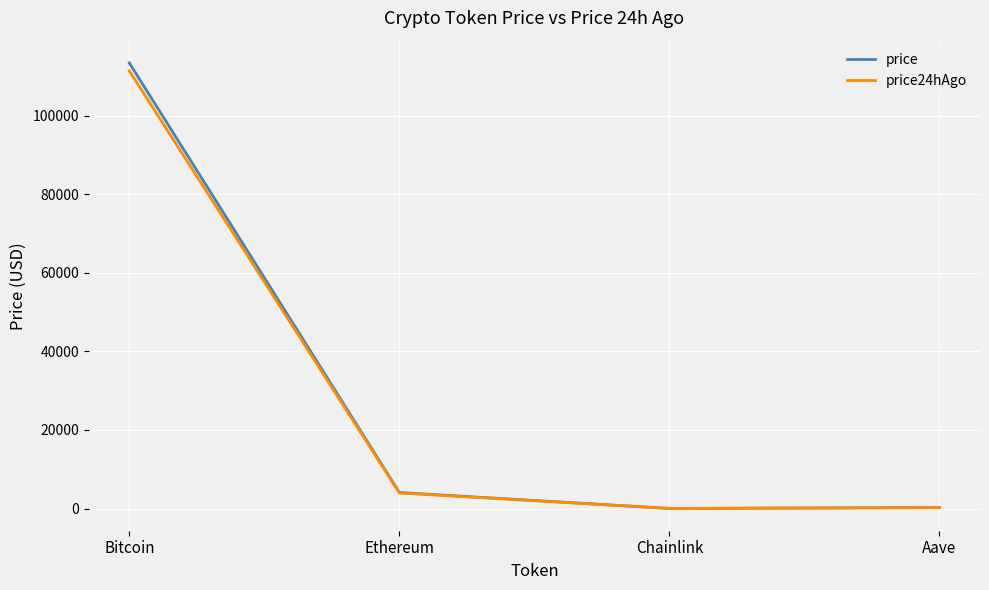

What is the difference between the second highest and second lowest values in the price24hAgo series?

3719.7